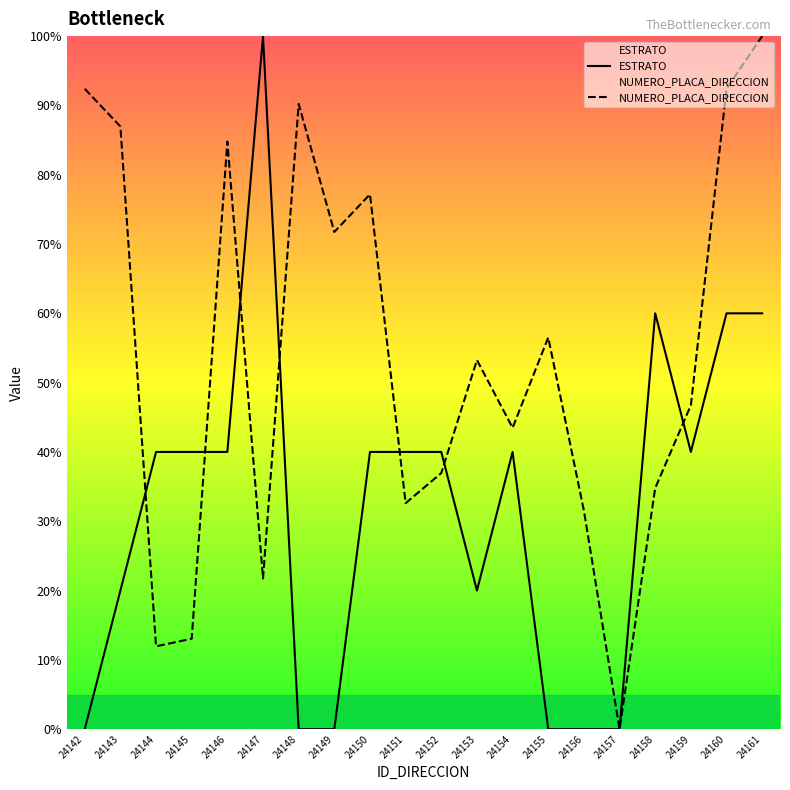

At 24143, list the series in order from smallest to largest.

ESTRATO, NUMERO_PLACA_DIRECCION